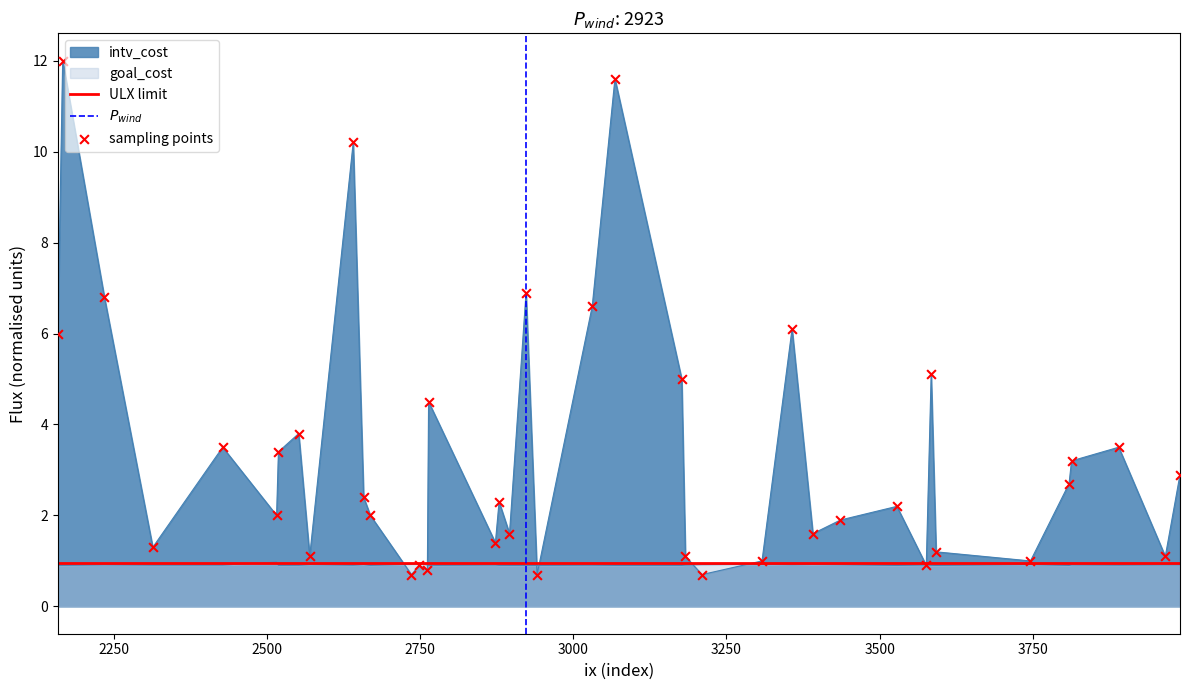

Which series contains the highest Y value?

intv_cost